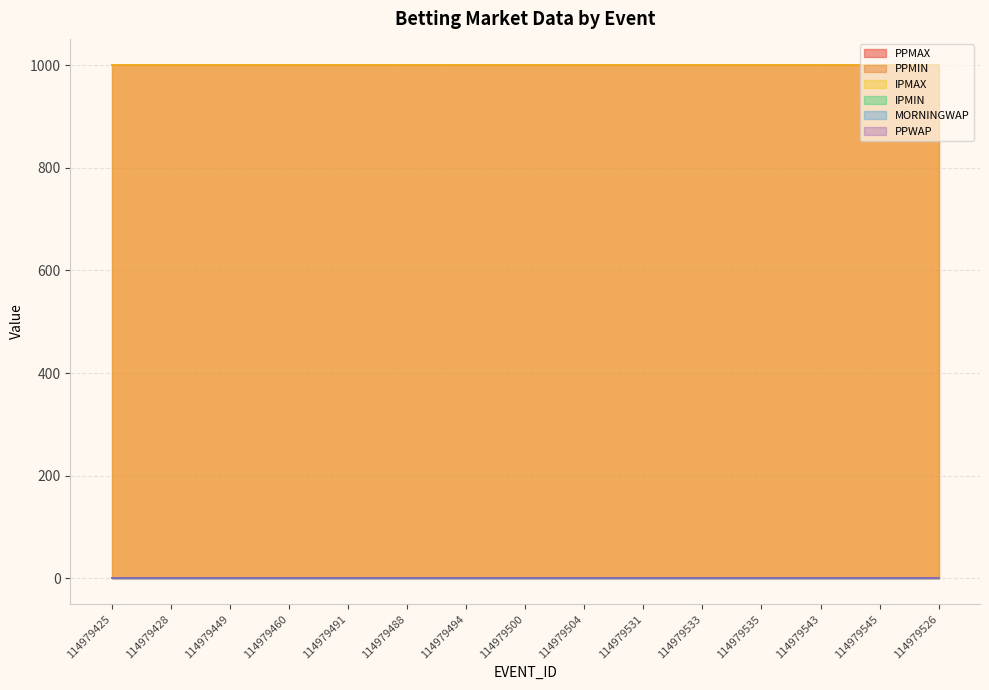

At 114979500, list the series in order from smallest to largest.

PPMIN, IPMIN, MORNINGWAP, PPWAP, PPMAX, IPMAX